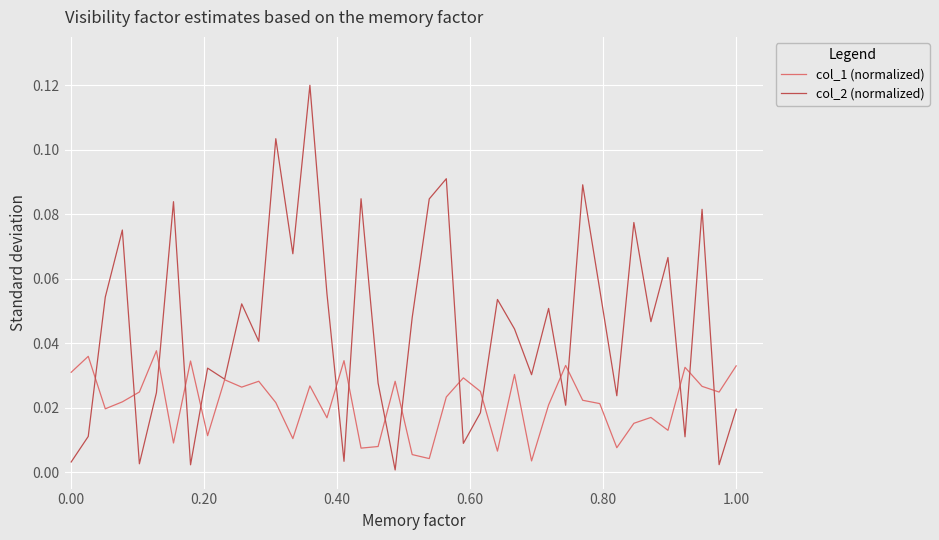

Which series has the largest range (max minus min)?

col_2 (normalized)